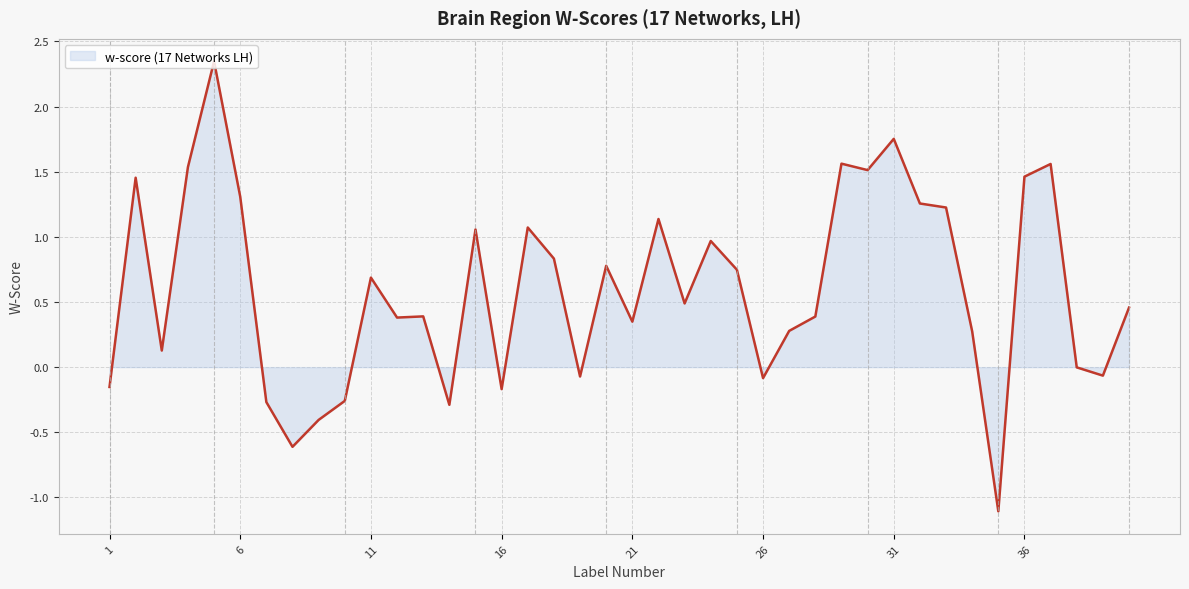

What is the difference between the maximum and minimum values?

3.5